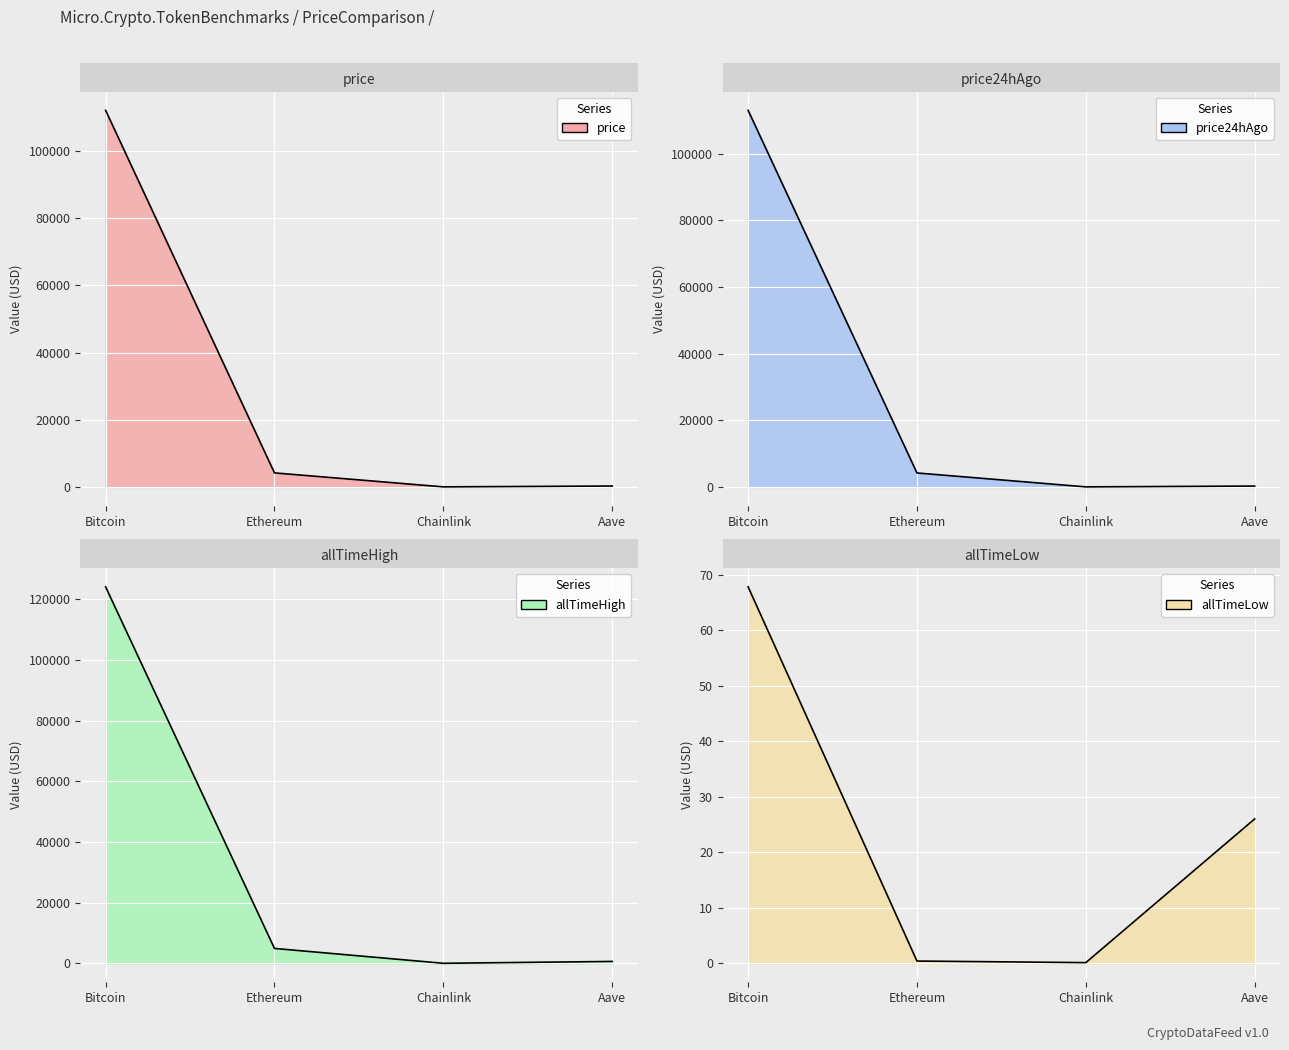

In allTimeHigh, how many points are lower than both neighbors (excluding endpoints)?

1